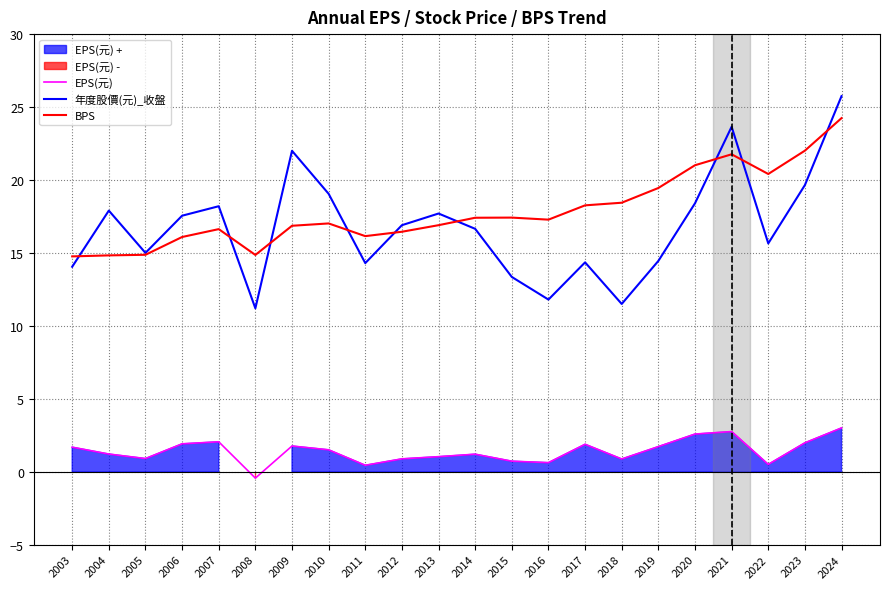

What is the total value across all series at 2019?

35.6